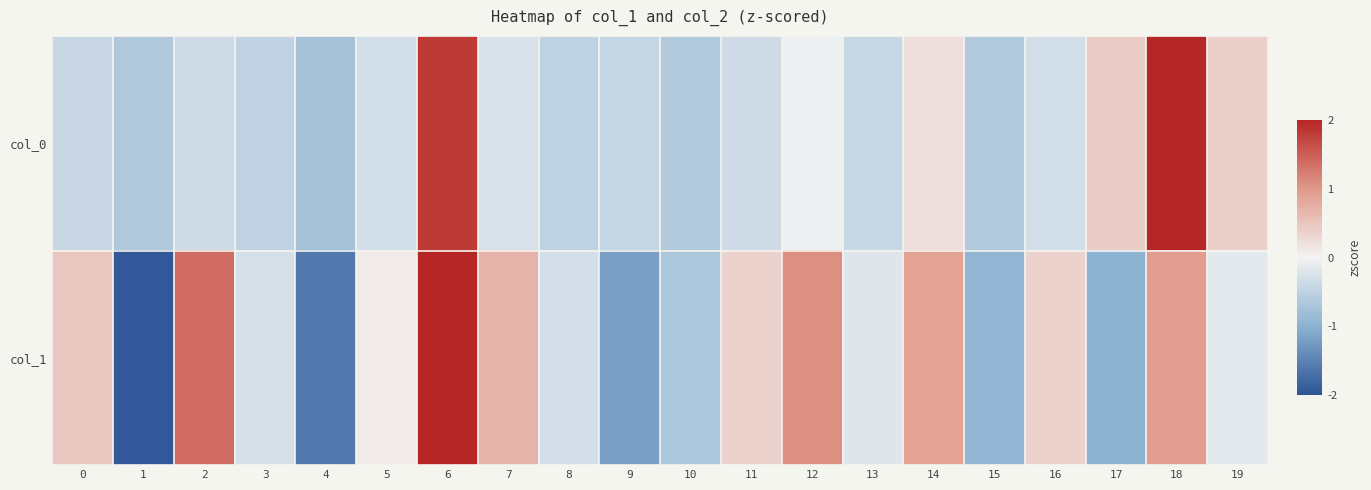

What is the greatest value displayed?

3.6